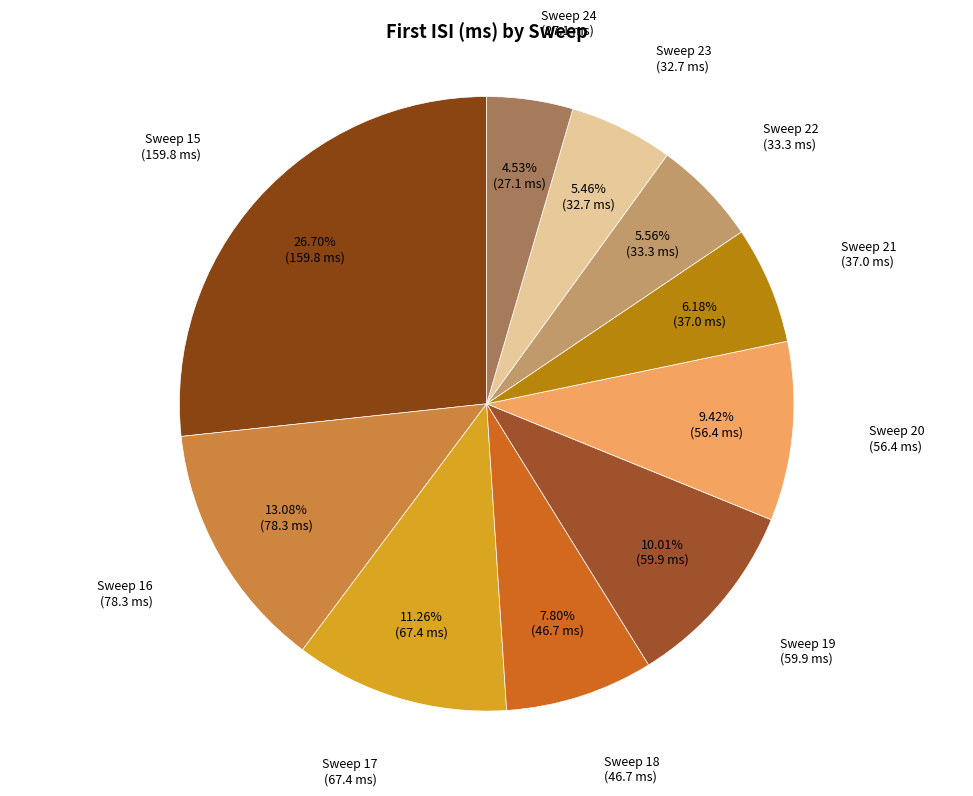

Is there a majority slice in this chart?

No